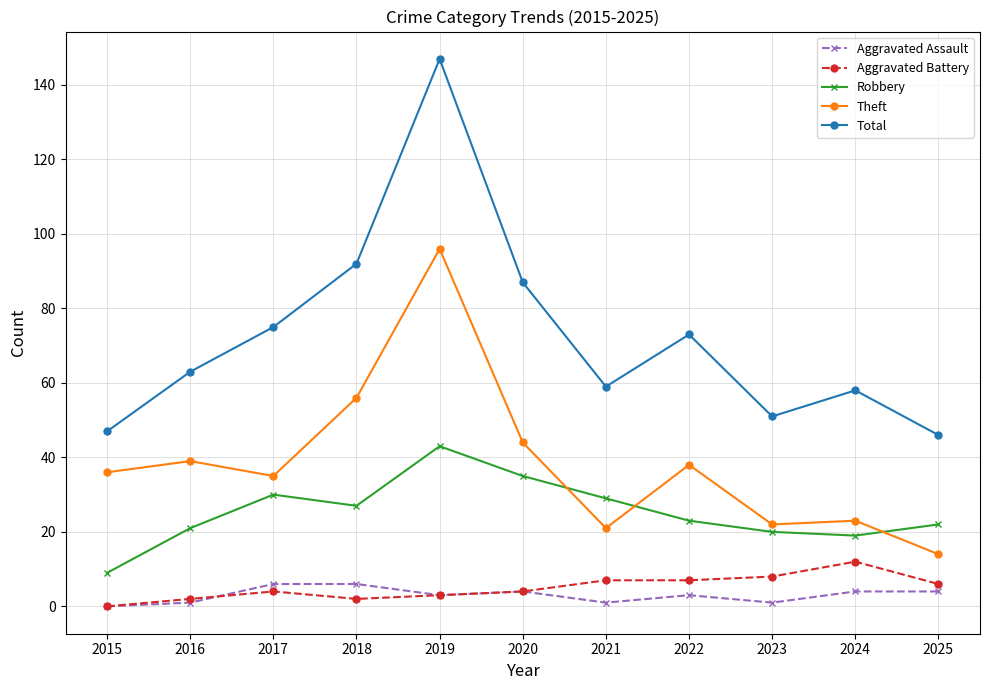

How many data points in Total are less than 63?

5